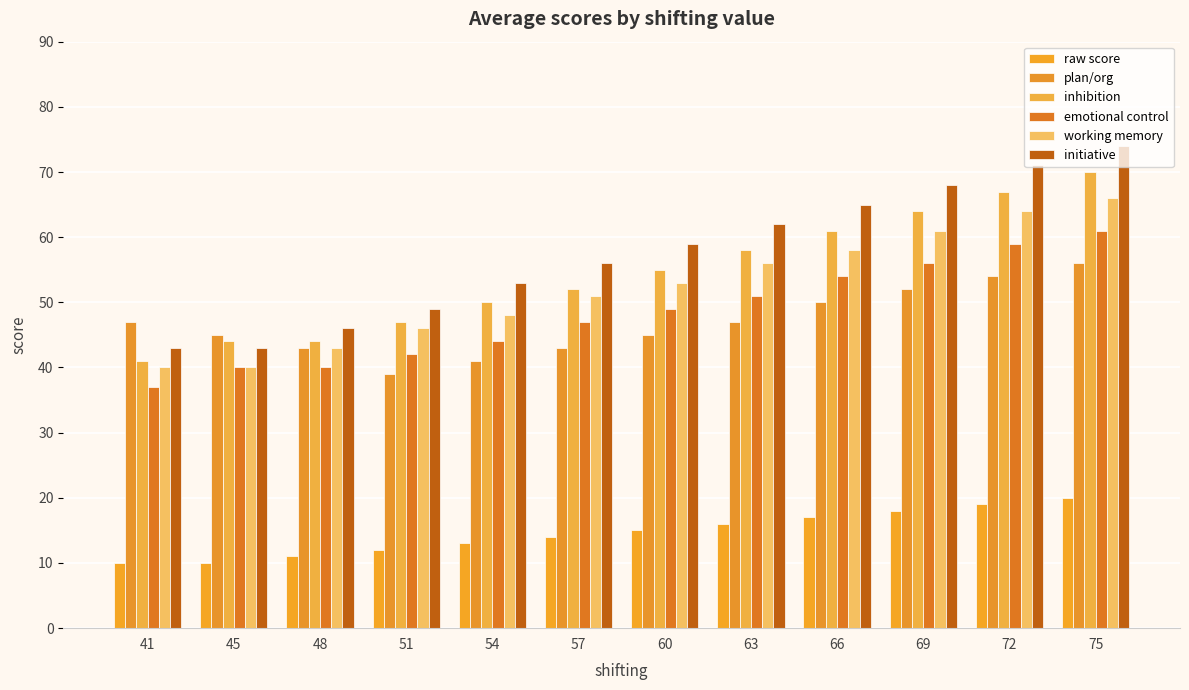

Is the value of inhibition at 51 greater than the value of plan/org at 57?

Yes